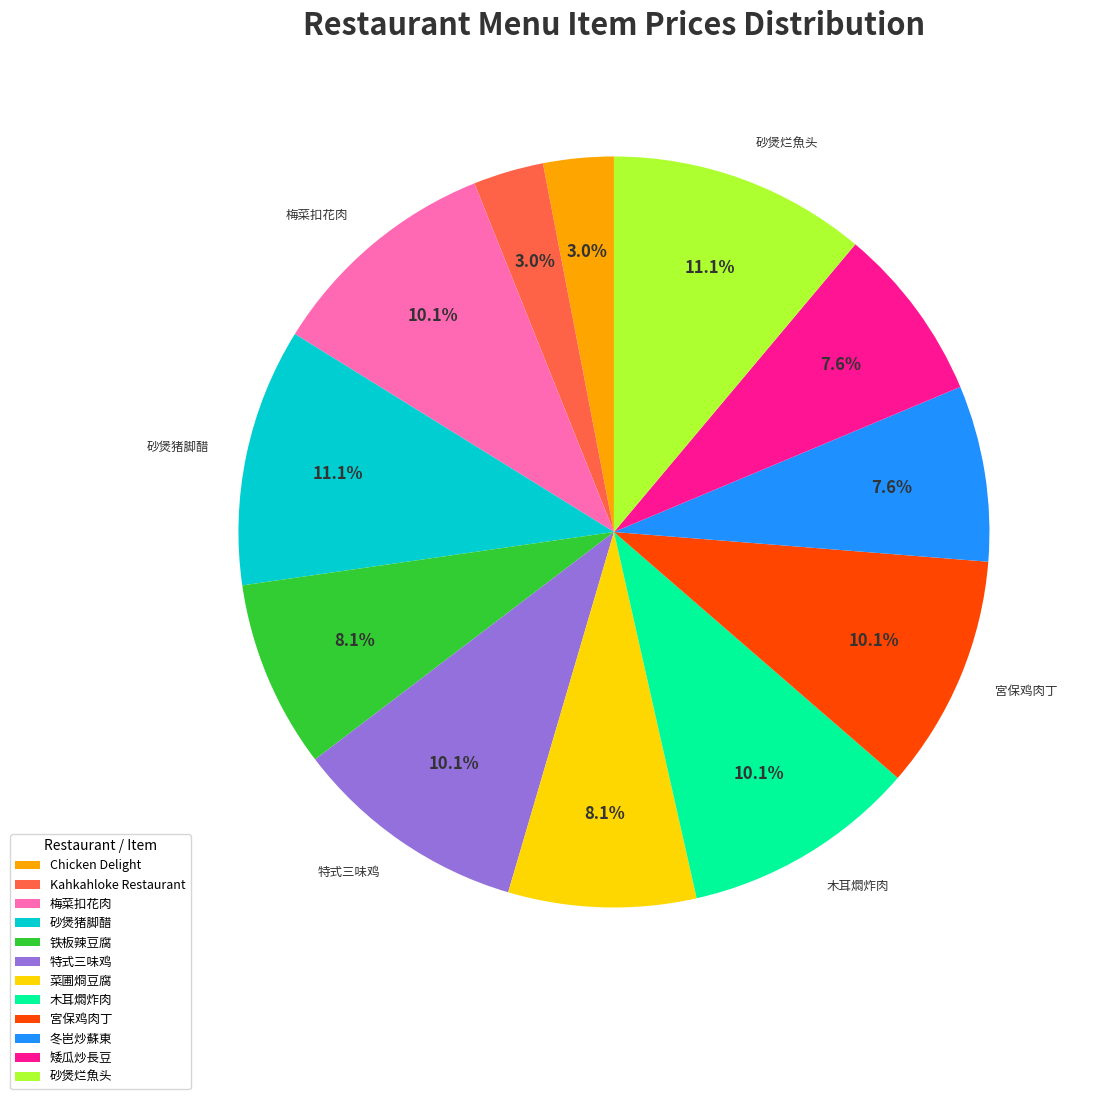

Count the number of slices in the pie.

12